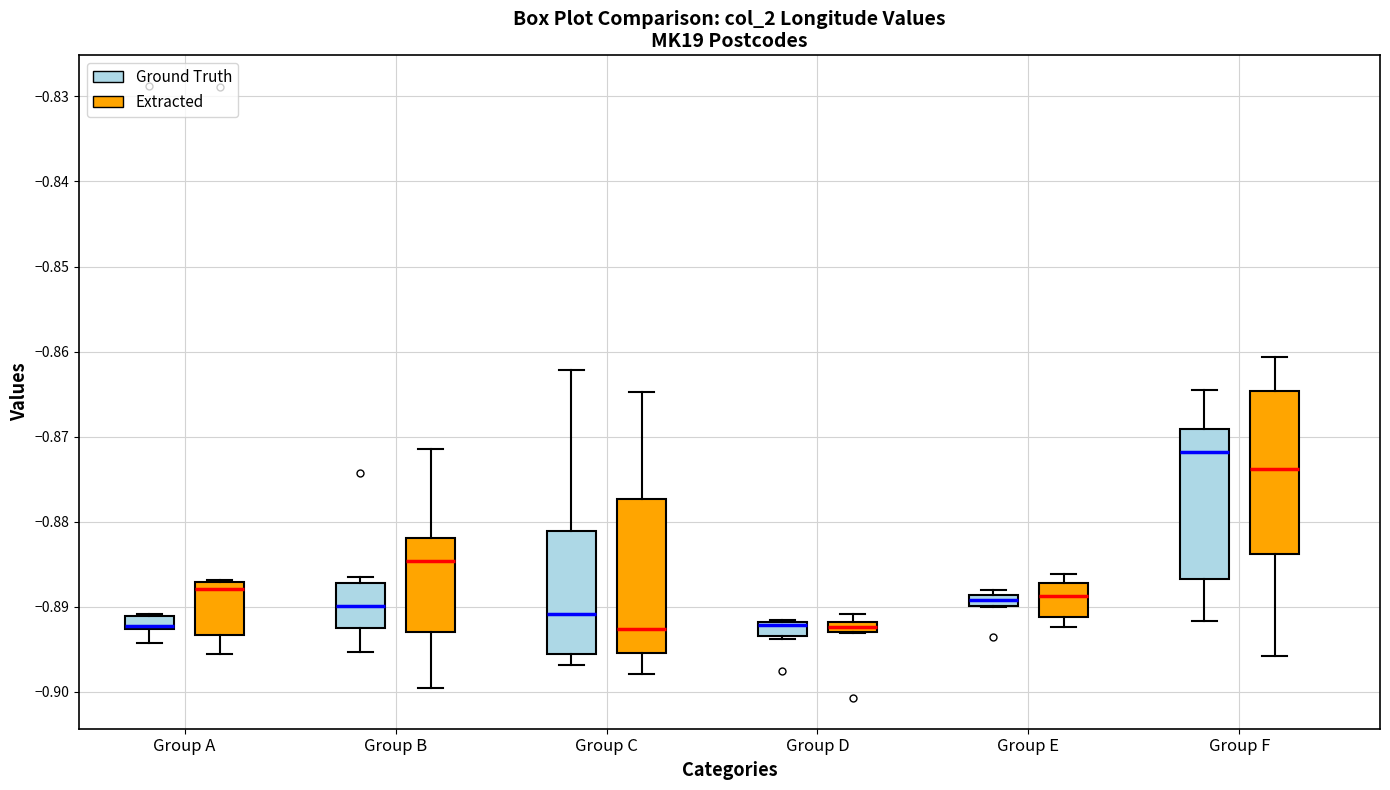

Where is the upper edge of the box for Group F (Extracted) on the y-axis? The values are not printed on the chart, so give them approximately, as read against the axis.

-0.865